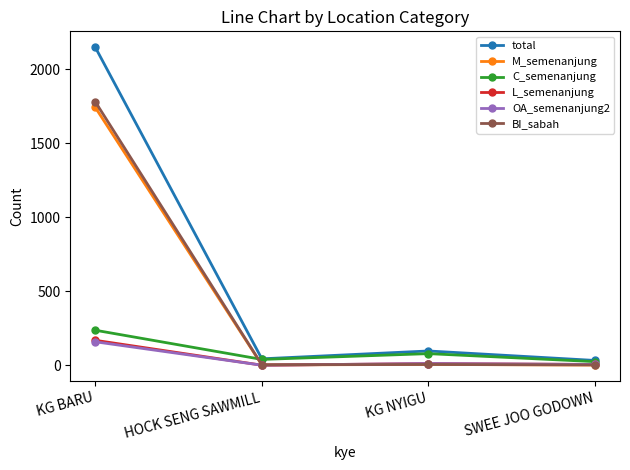

What is the total value across all series at KG BARU?

6232